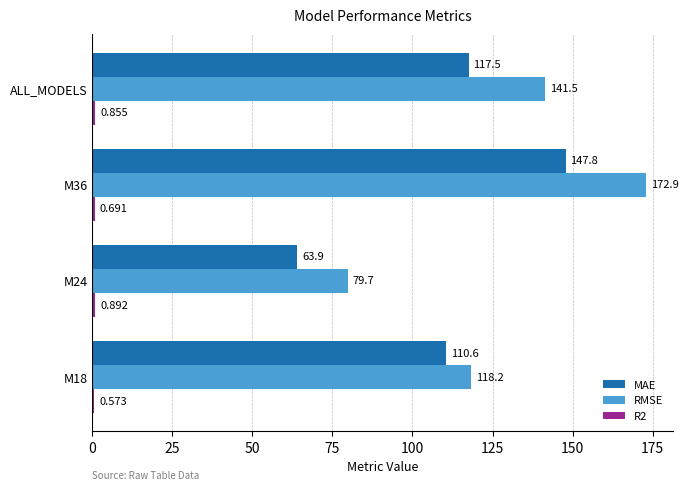

Which series changed the most between M24 and ALL_MODELS?

RMSE